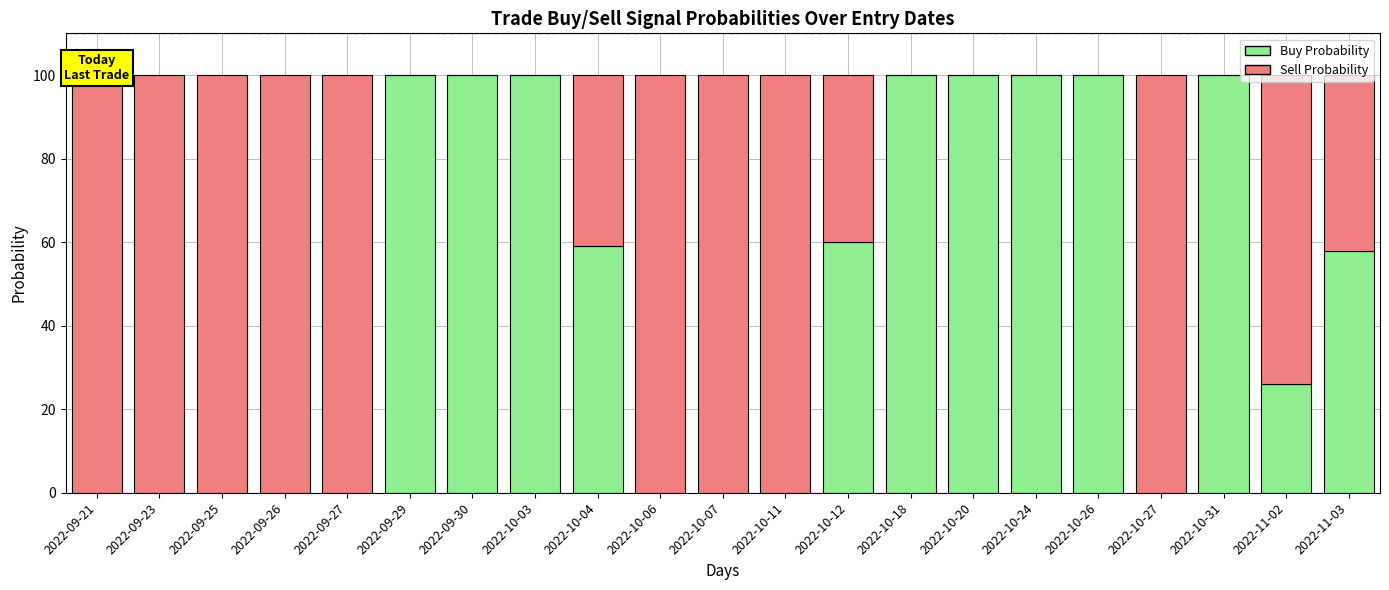

What is the maximum value for Buy Probability?

100